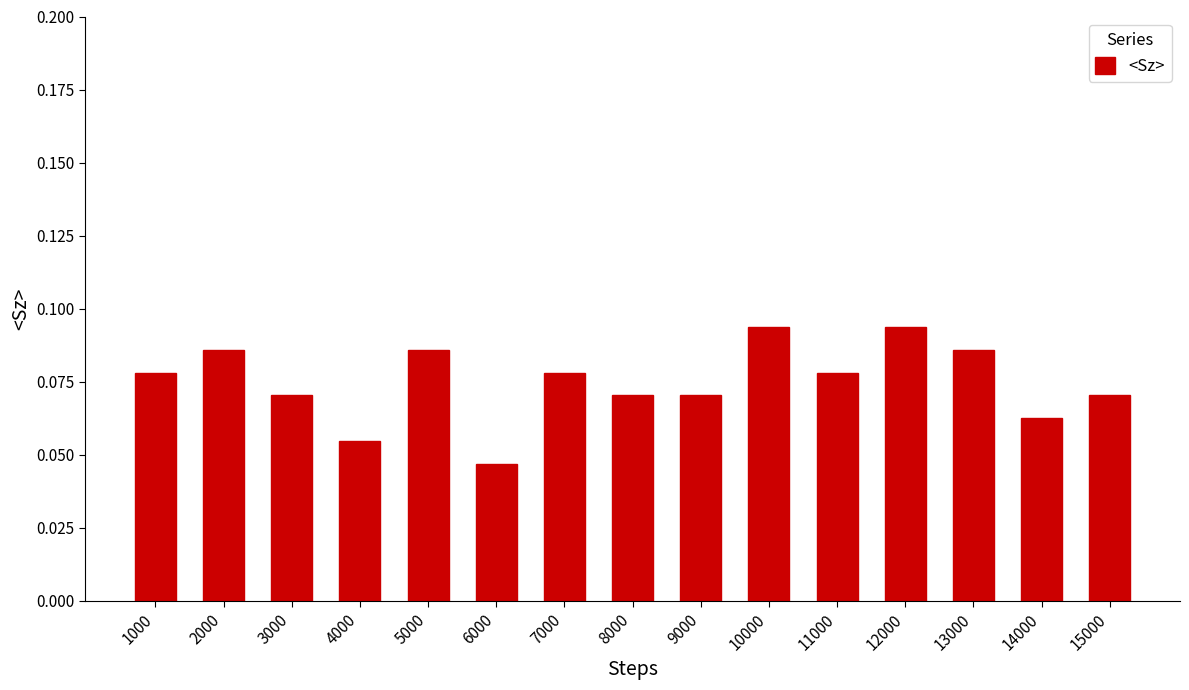

At which category does the chart reach its minimum across all series?

6000